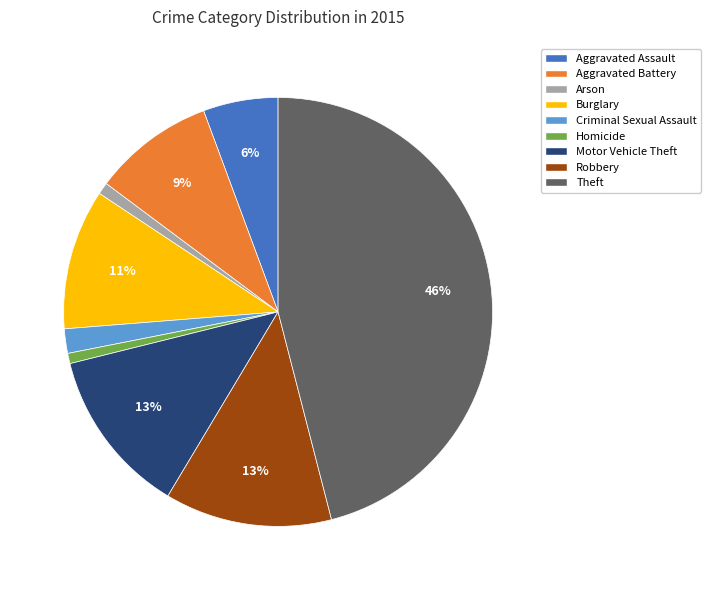

The Robbery slice represents 4% of the pie. True or false?

False